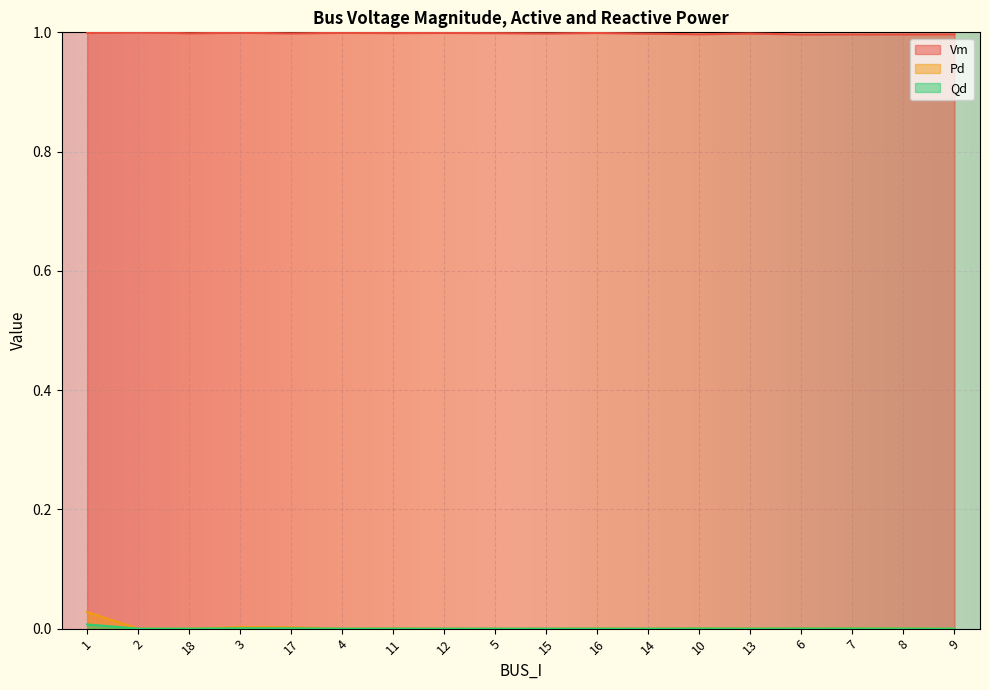

Is the value of Vm at 7 greater than the value of Qd at 1?

Yes